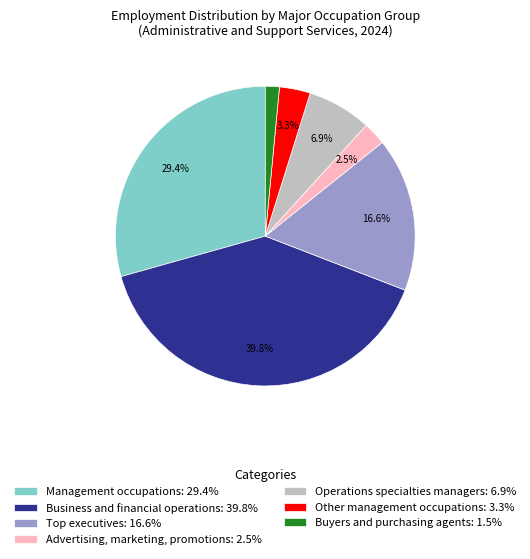

What percentage do Advertising, marketing, promotions and Business and financial operations together represent?

42.3%